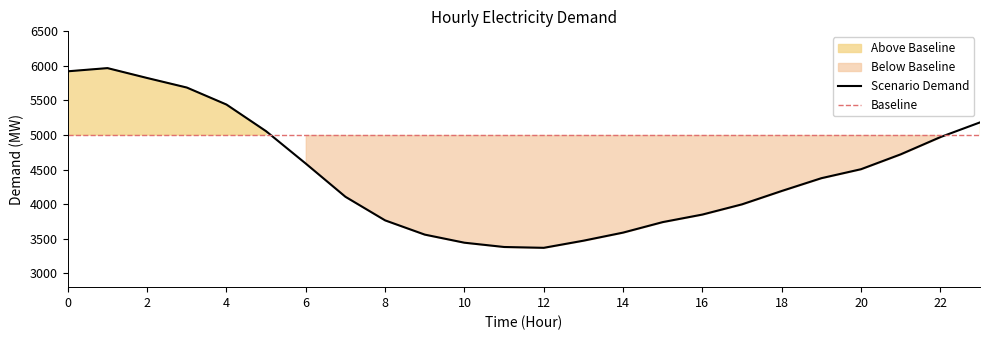

Which category has the highest value across all series?

1